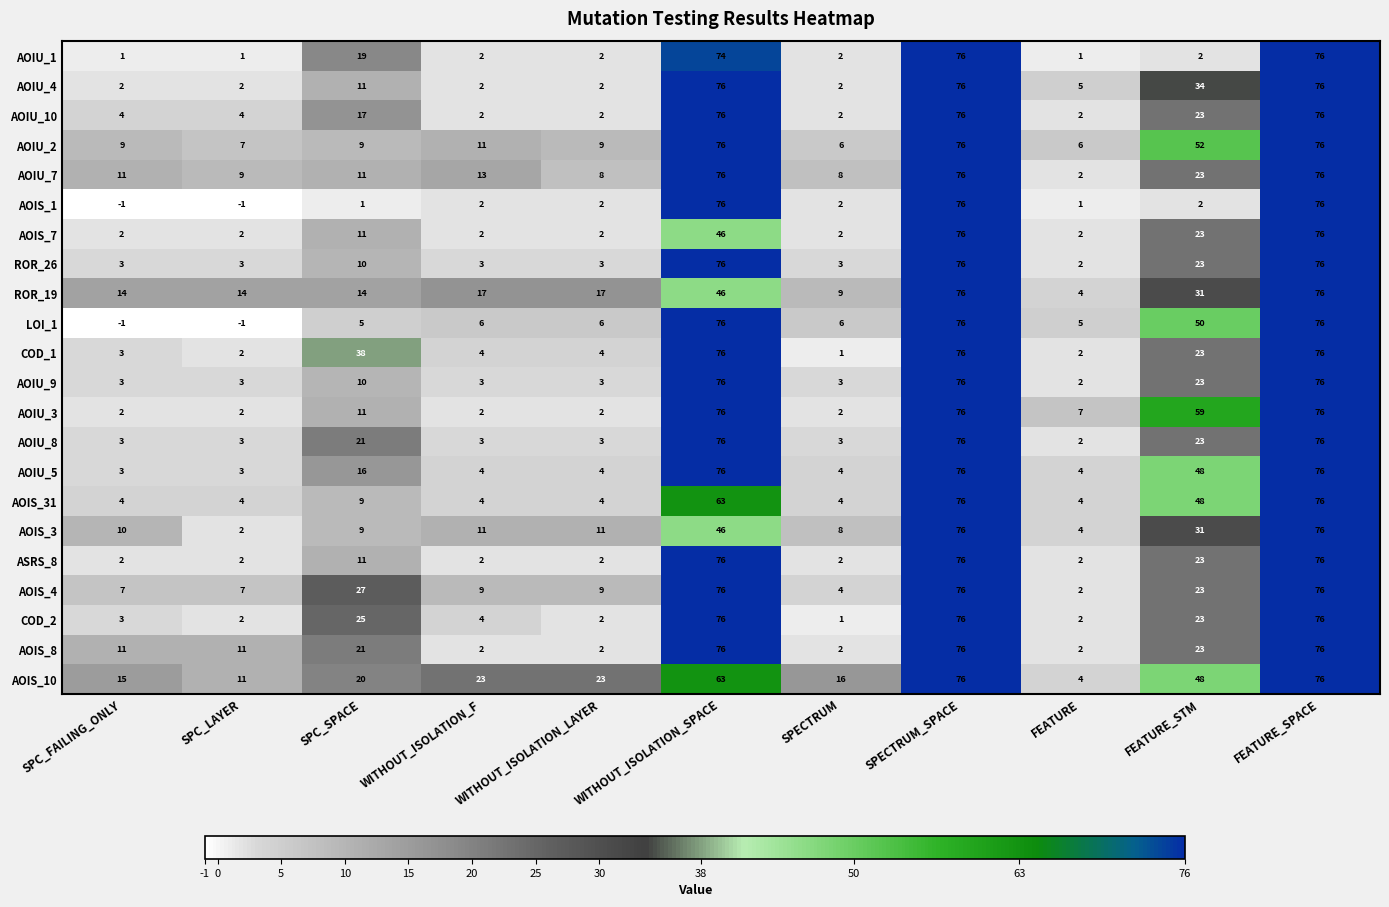

Between SPC_SPACE and WITHOUT_ISOLATION_LAYER, which series saw the biggest shift?

COD_1